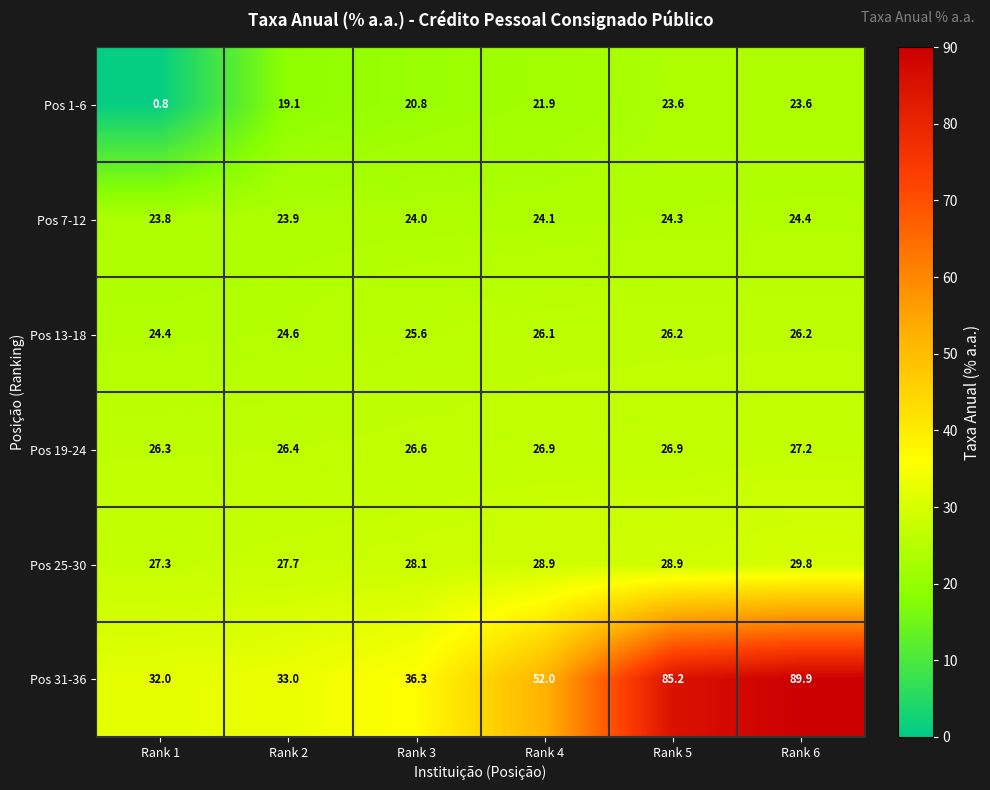

The value of Pos 25-30 at Rank 6 is 29.8. True or false?

True